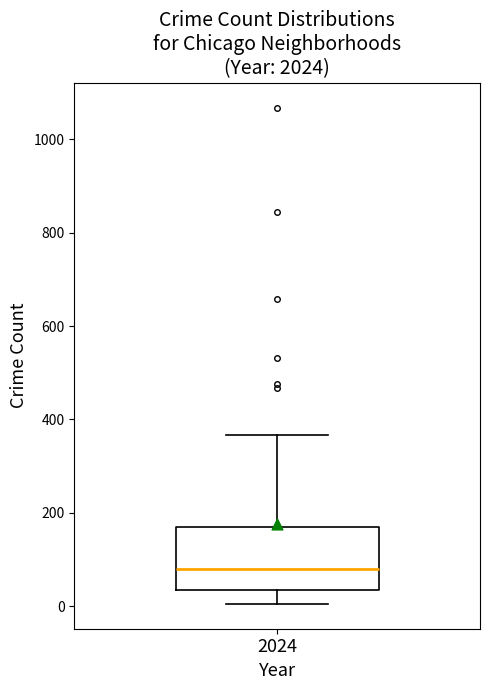

Transcribe this box plot: give where the median line is, the range the box spans, and where the two whiskers end, as read against the y-axis. The values are not printed on the chart, so give them approximately, as read against the axis.

median 80, box 40 to 160, whiskers 0 to 360